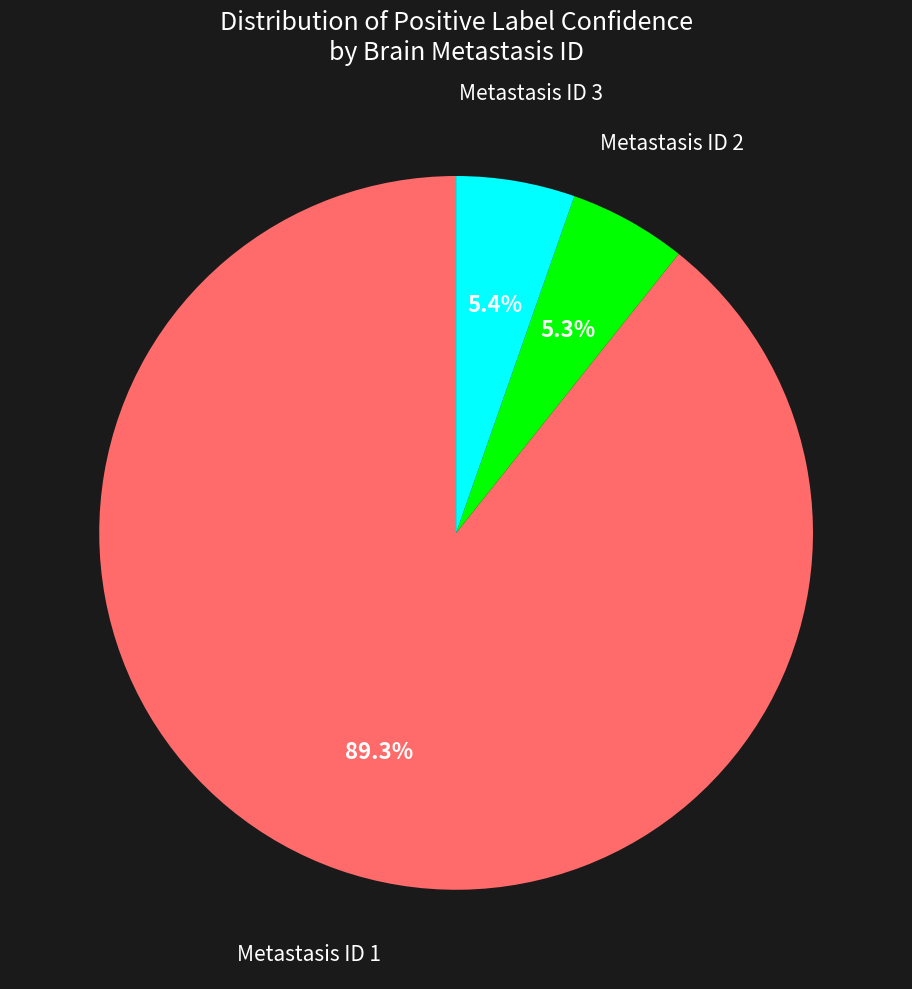

How many slices are in this pie chart?

3